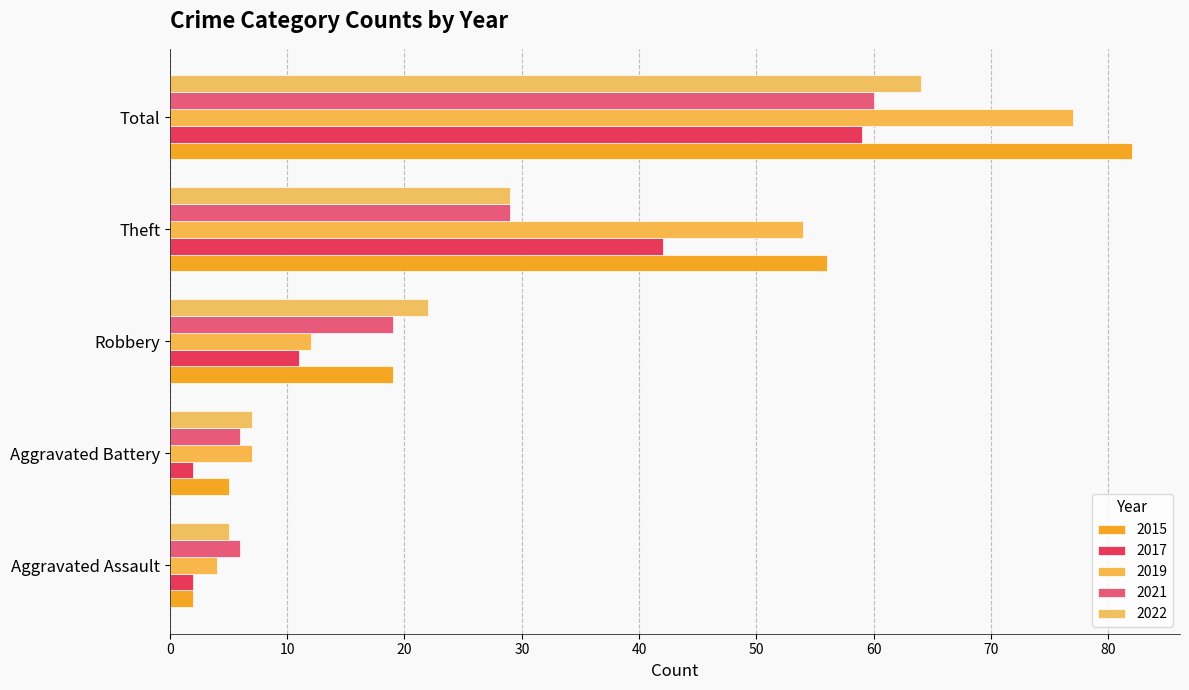

How many data points in 2015 are less than 19?

2